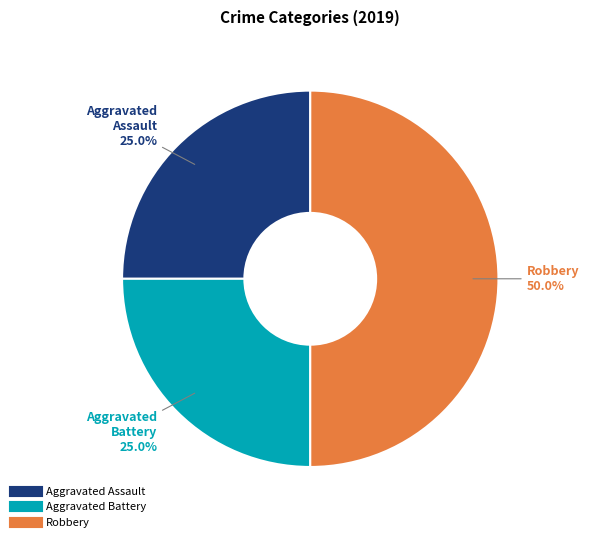

Which slice is the largest?

Robbery